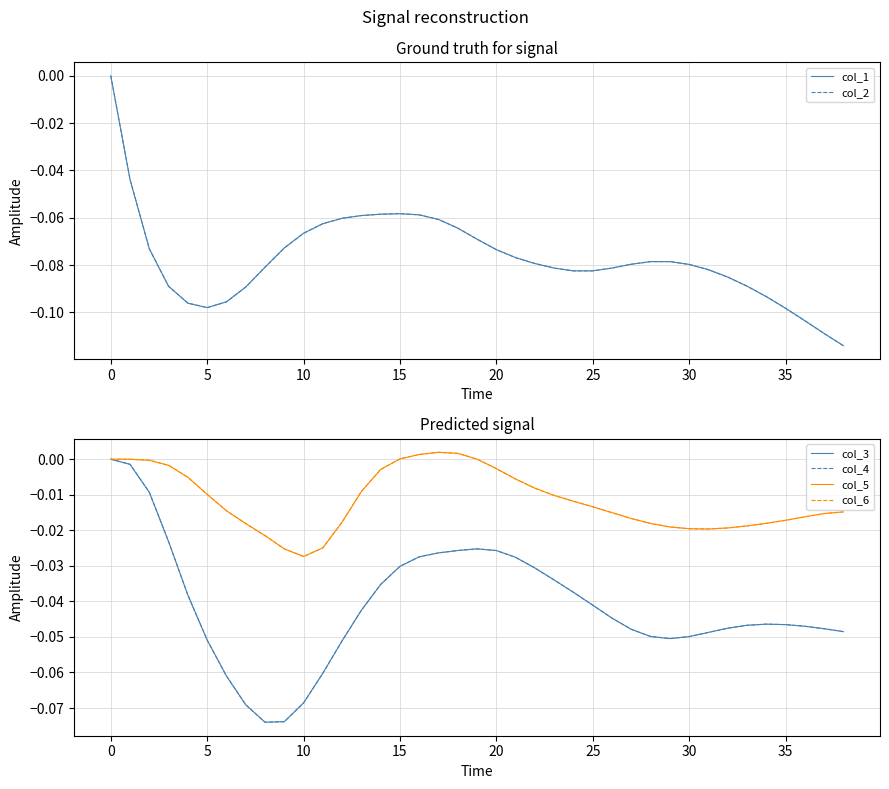

What are all the series names shown in the legend?

col_1, col_2, col_3, col_4, col_5, col_6